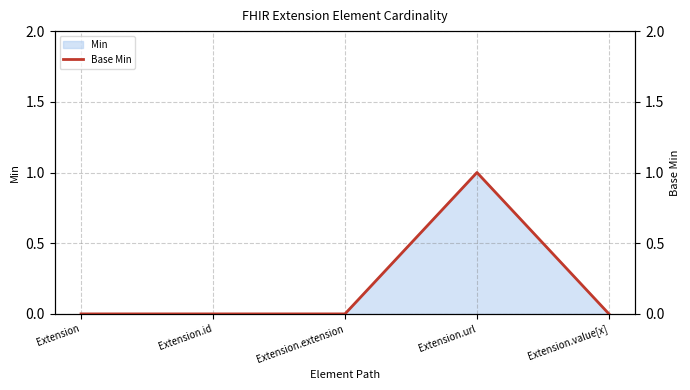

List the labels in order of value, smallest first.

Extension, Extension.id, Extension.extension, Extension.value[x], Extension.url